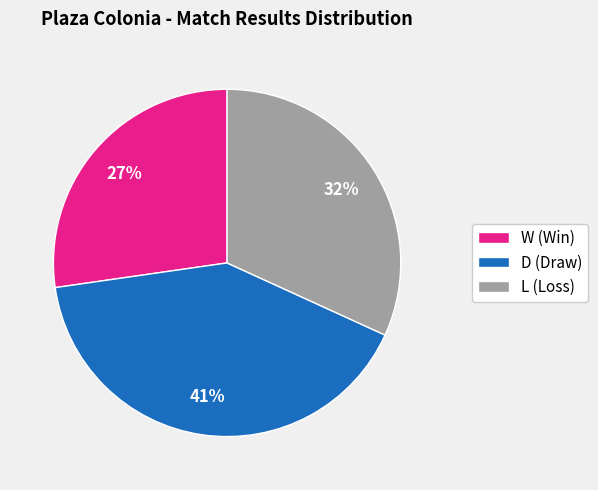

Which category has the smallest portion of the pie?

W